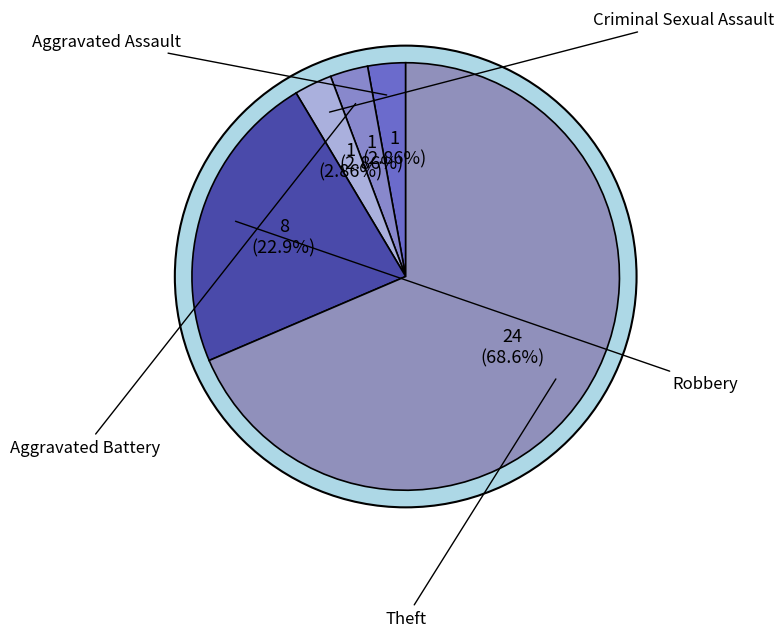

Approximately how many times larger is the value at Robbery compared to Aggravated Battery?

8.0